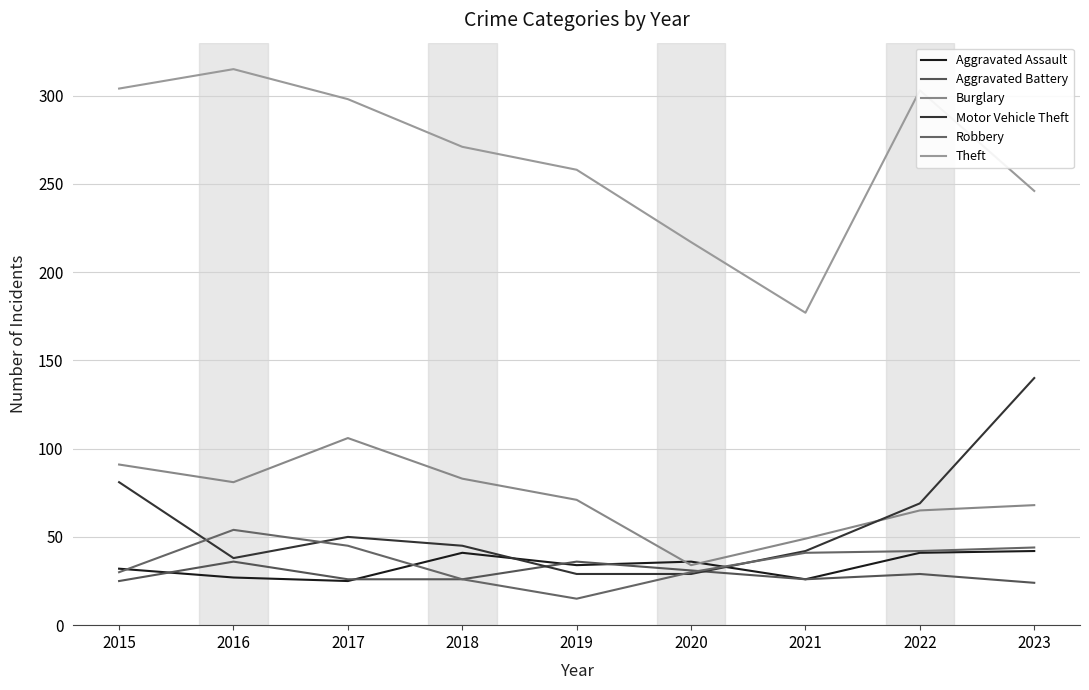

True or false: Burglary and Theft intersect in this chart.

False